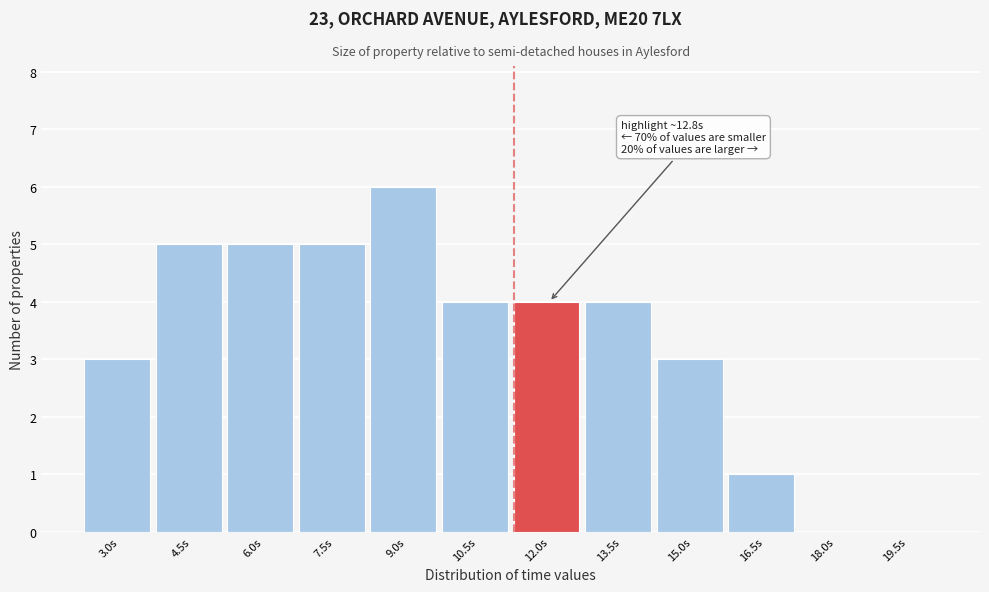

Reading left to right, transcribe all the data shown in this chart.

3.0s=3	4.5s=5	6.0s=5	7.5s=5	9.0s=6	10.5s=4	12.0s=4	13.5s=4	15.0s=3	16.5s=1	18.0s=0	19.5s=0